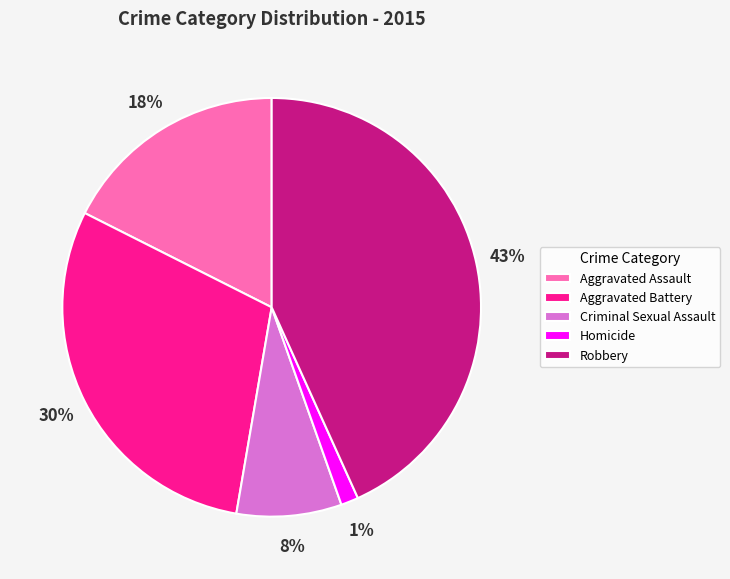

Combined, do Robbery and Criminal Sexual Assault account for over 50%?

Yes